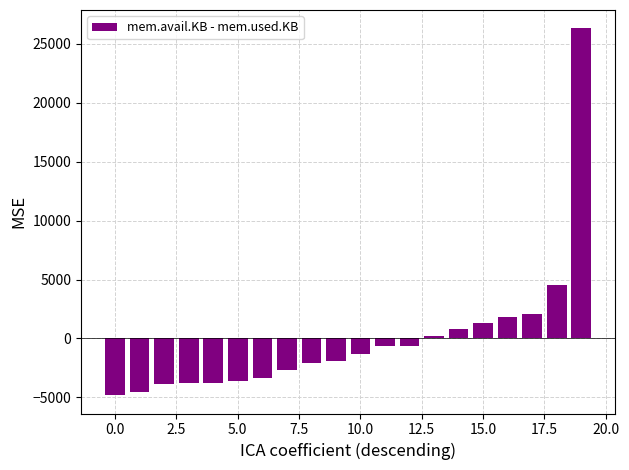

Count the number of data series in this chart.

1